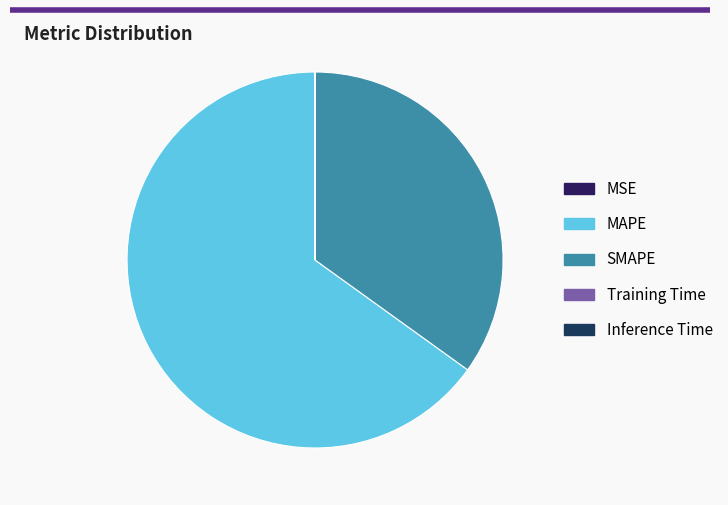

Rank the categories by value from highest to lowest.

MAPE, SMAPE, MSE, Training Time, Inference Time